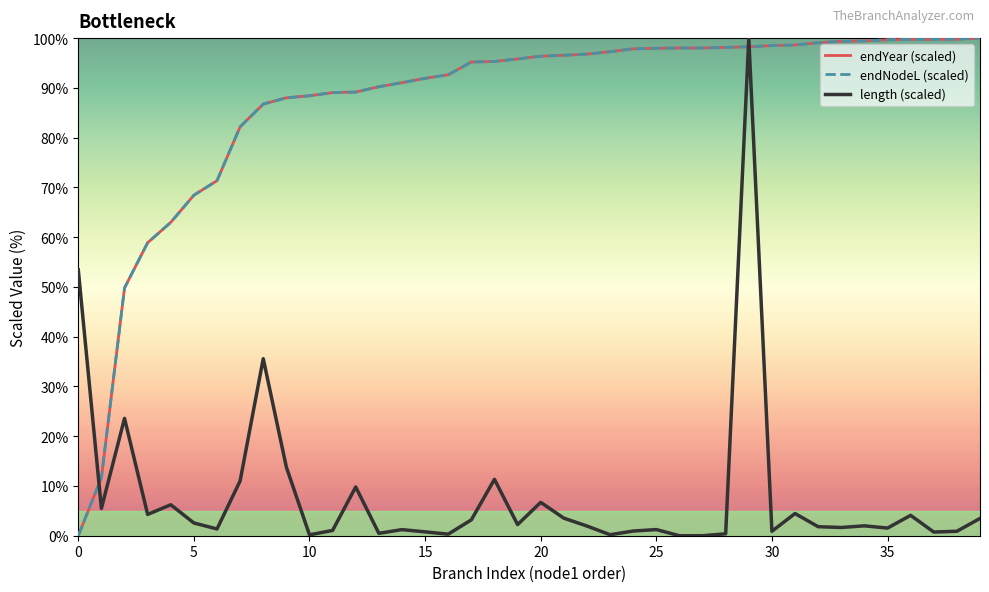

Does the chart display data point markers on the line(s)?

No